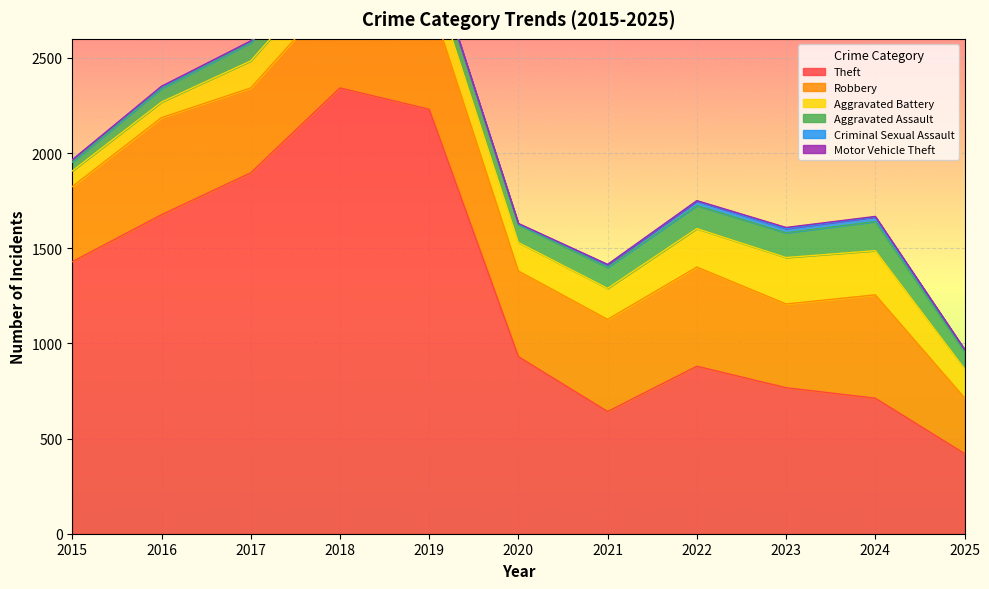

True or false: Criminal Sexual Assault has a value of 14 at 2017.

False